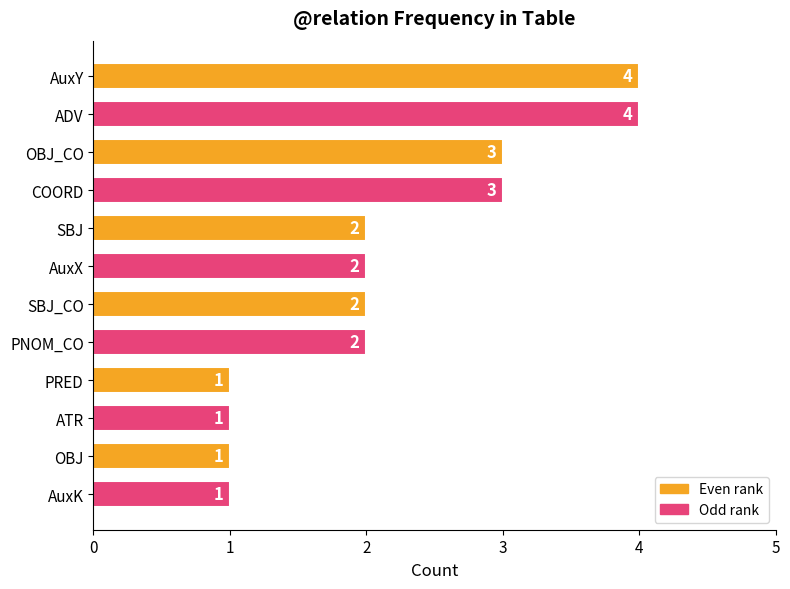

Does the chart contain any negative values?

No